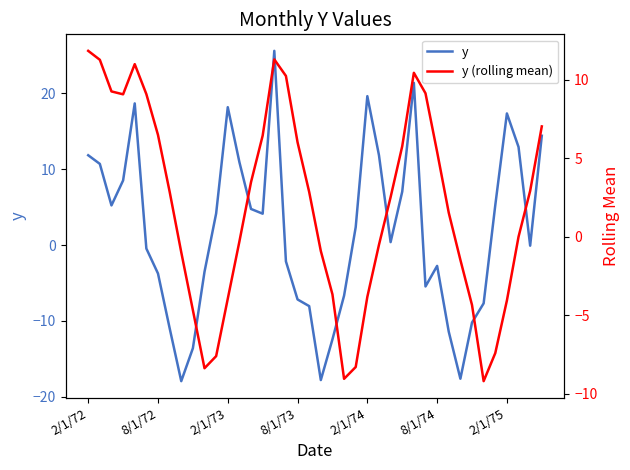

What is the maximum value for y?

25.6